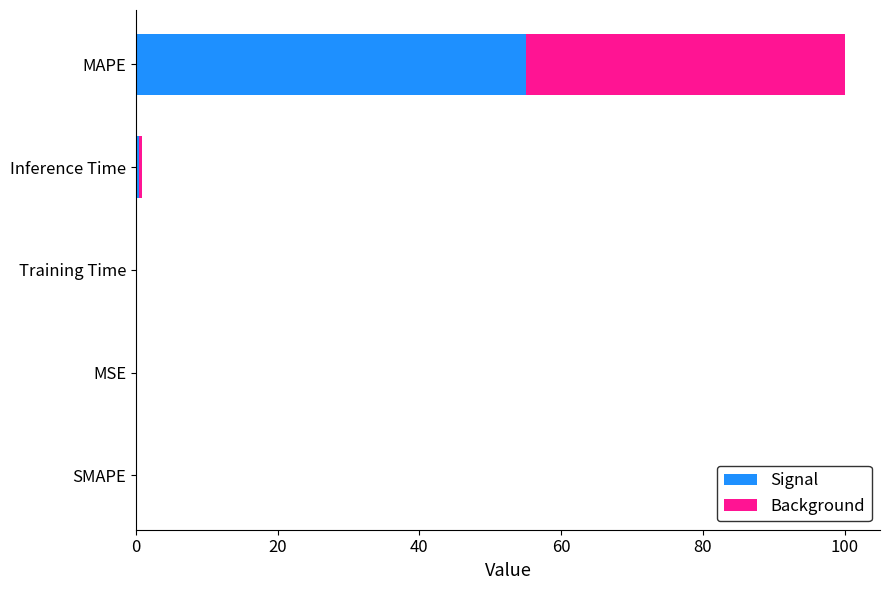

Which category has the highest value in the Signal series?

MAPE